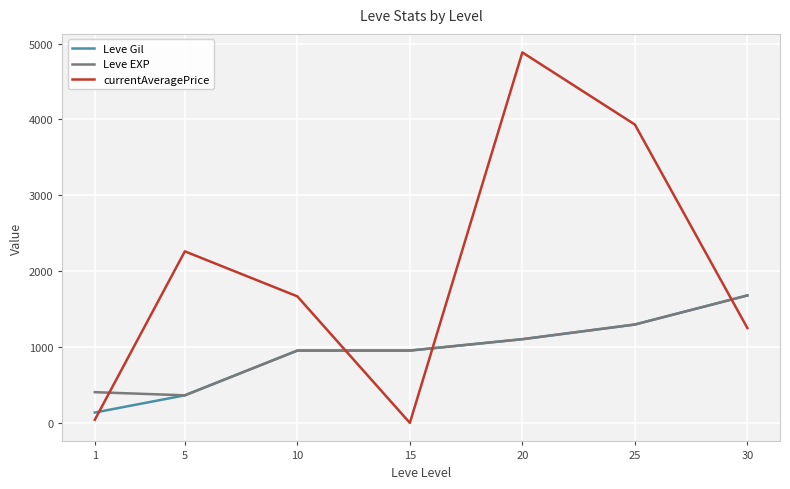

What is the greatest value displayed?

4883.3